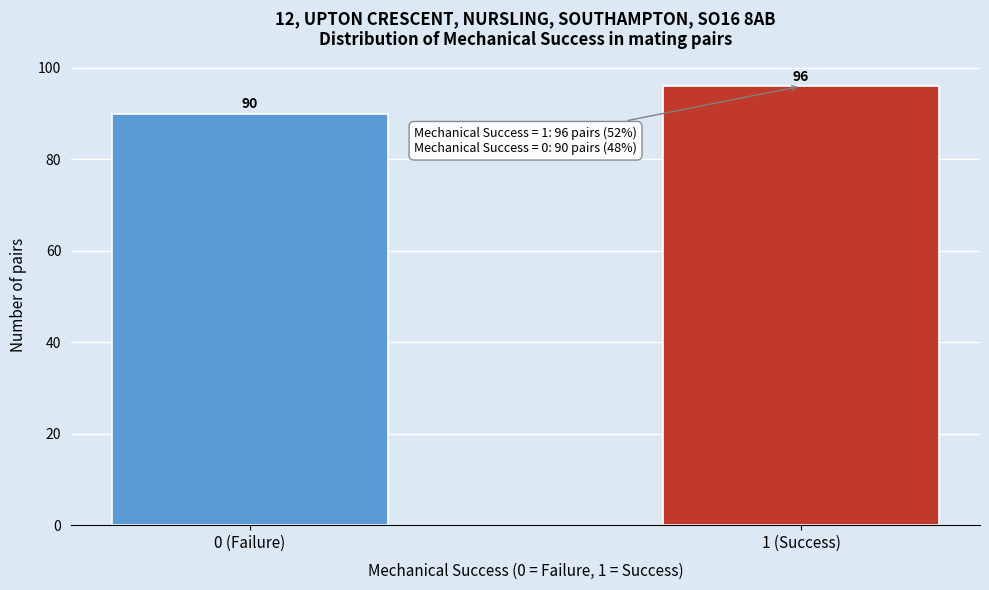

Reading left to right, extract all data points from this chart.

0 (Failure)=90	1 (Success)=96